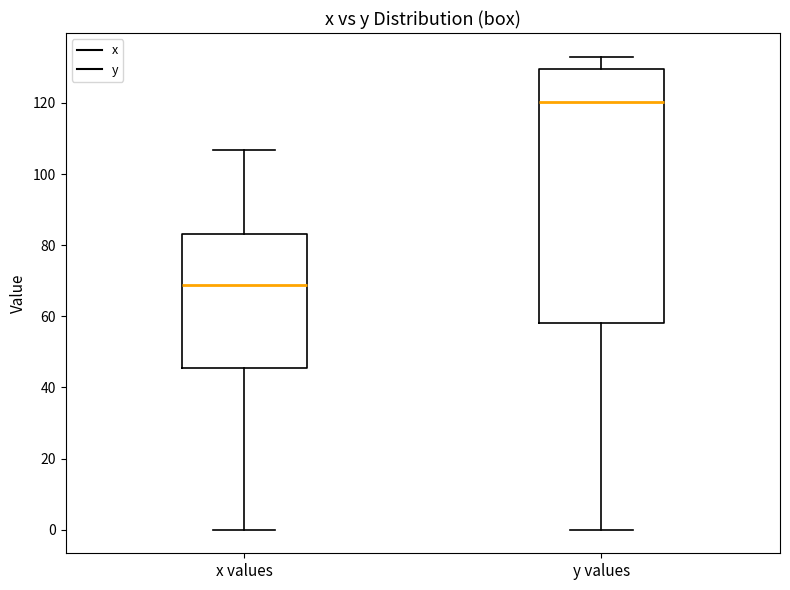

Reading left to right, read every box against the y-axis: the position of its median line, the range the box covers, and the ends of its whiskers. The values are not printed on the chart, so give them approximately, as read against the axis.

x values: median 68, box 46 to 84, whiskers 0 to 106
y values: median 120, box 58 to 130, whiskers 0 to 134